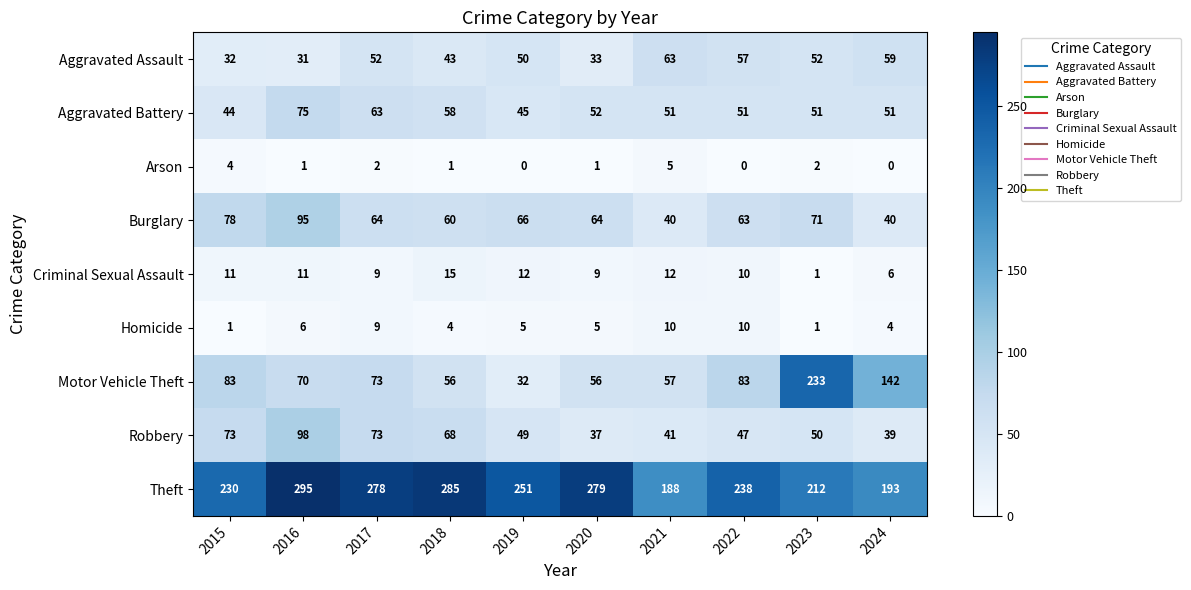

Where does the Burglary series first go above 64?

2015